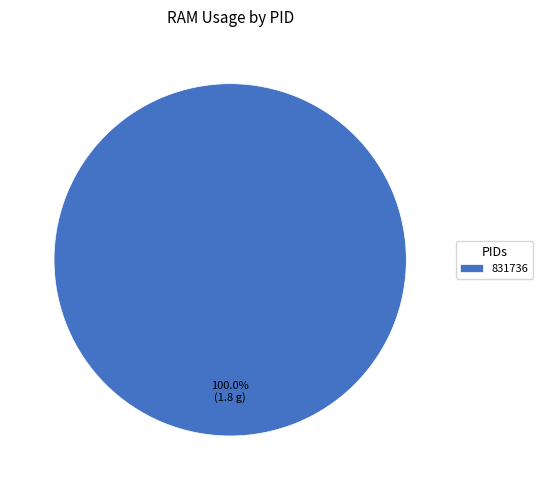

Is there any slice that represents more than half of the pie?

Yes